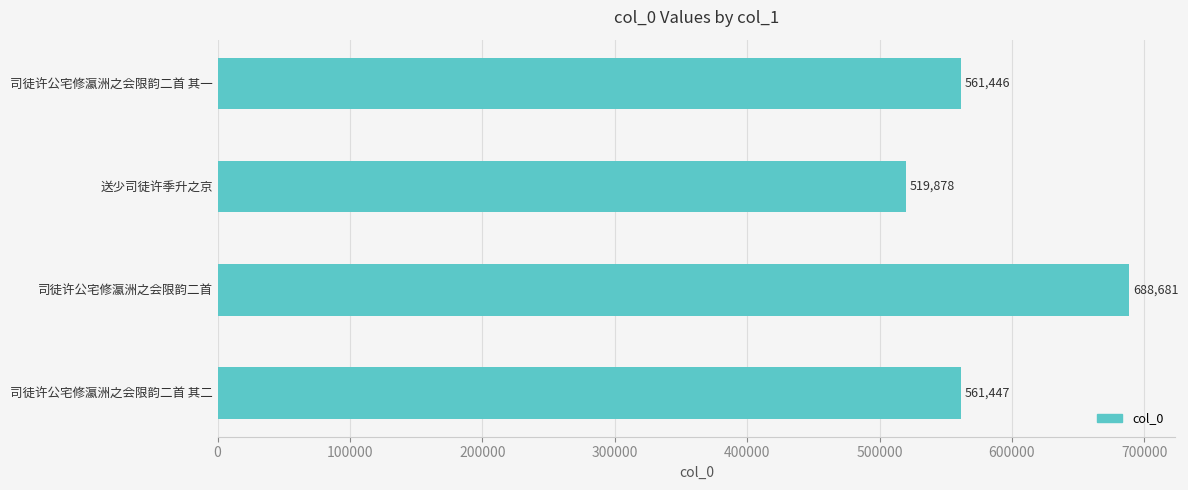

What is the difference between the second highest and second lowest values?

1